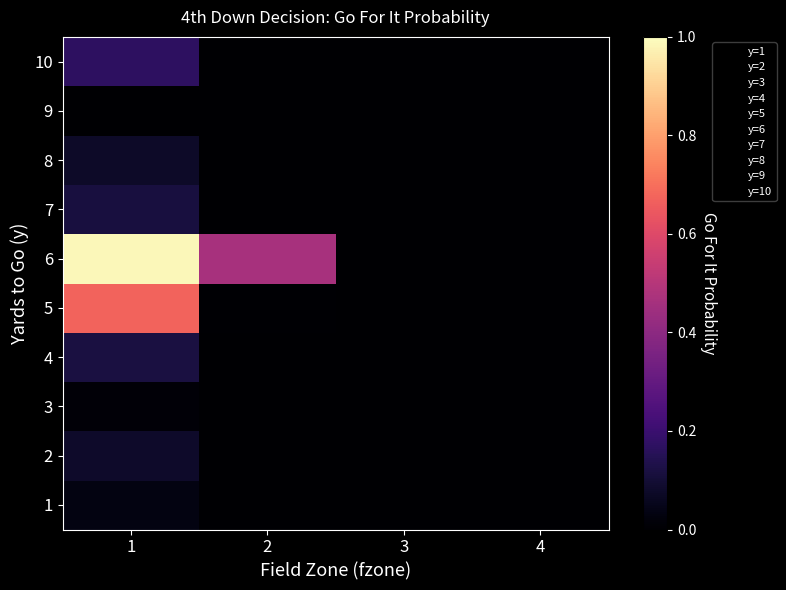

Which label corresponds to the largest value in the chart?

1